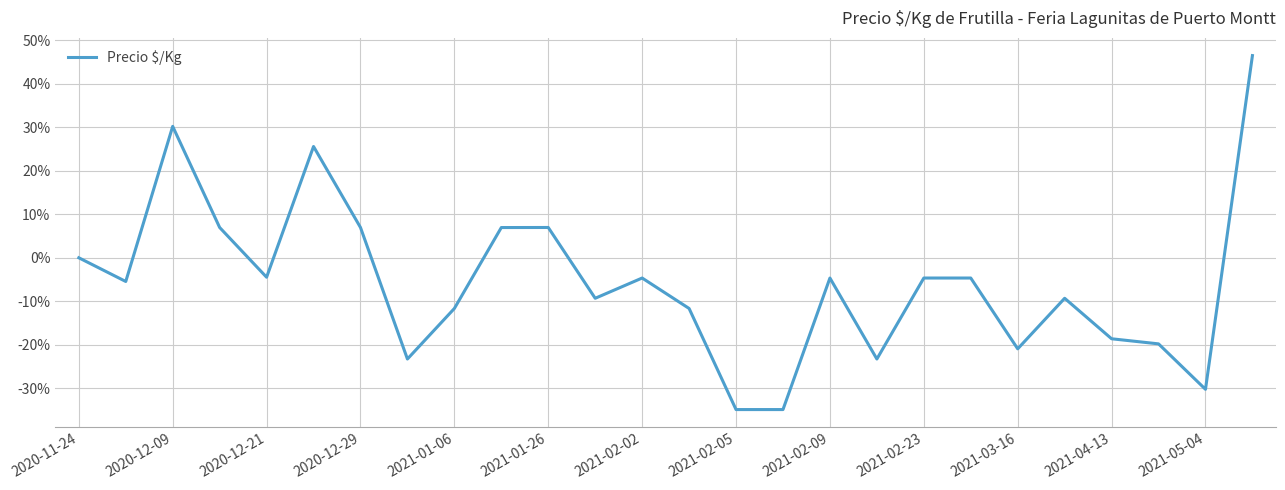

What is the smallest value displayed?

-34.9